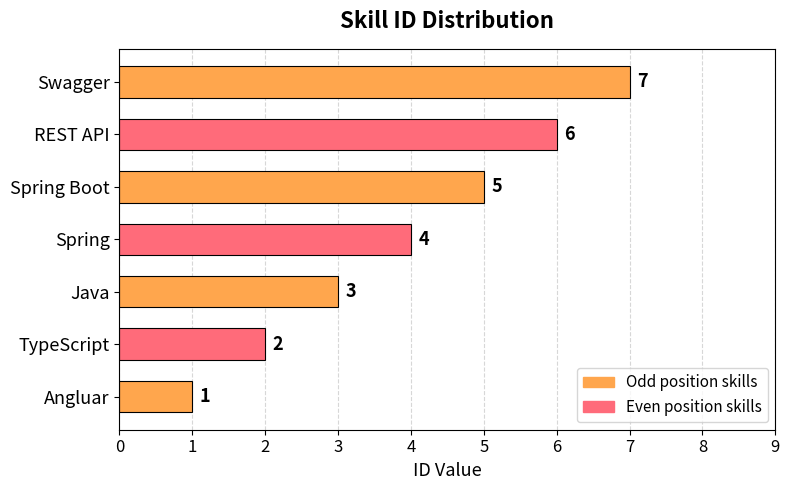

Rank the categories by value from lowest to highest.

Angluar, TypeScript, Java, Spring, Spring Boot, REST API, Swagger